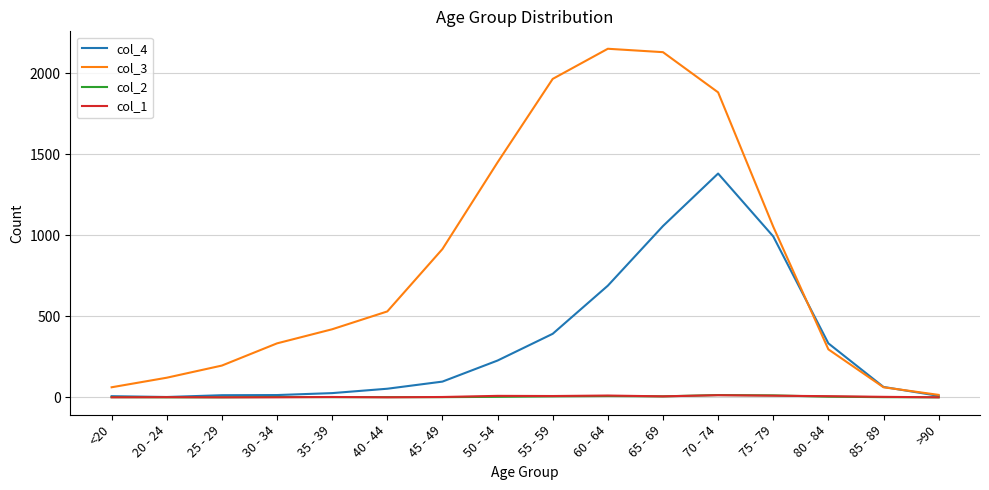

Which series has the widest spread of values?

col_3